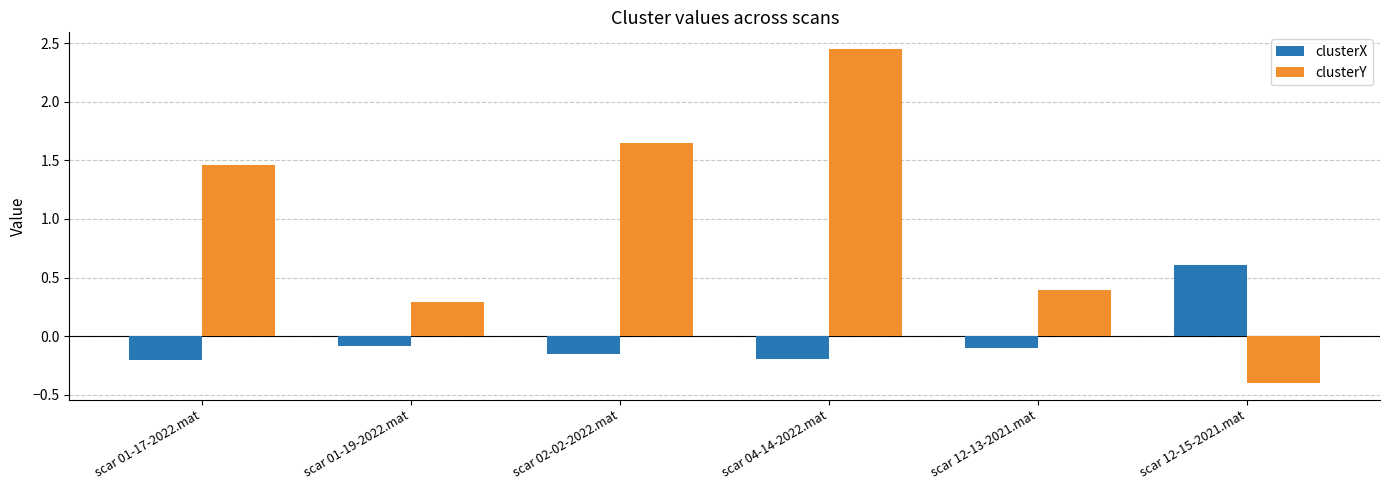

What are all the series names shown in the legend?

clusterX, clusterY